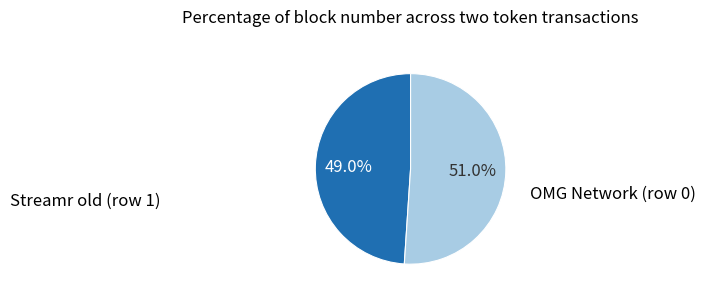

What percentage do OMG Network (row 0) and Streamr old (row 1) together represent?

100.0%